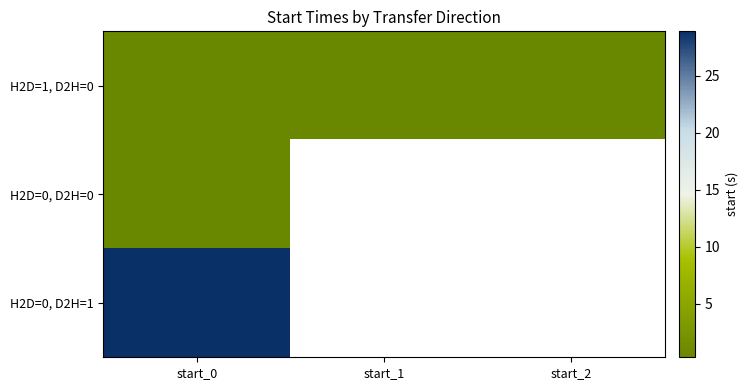

Which series changed the most between start_0 and start_1?

H2D=1, D2H=0